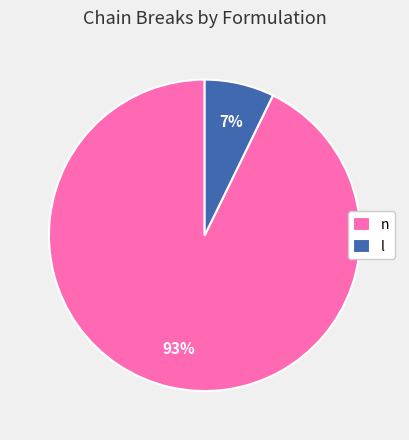

Rank the categories by value from lowest to highest.

l, n